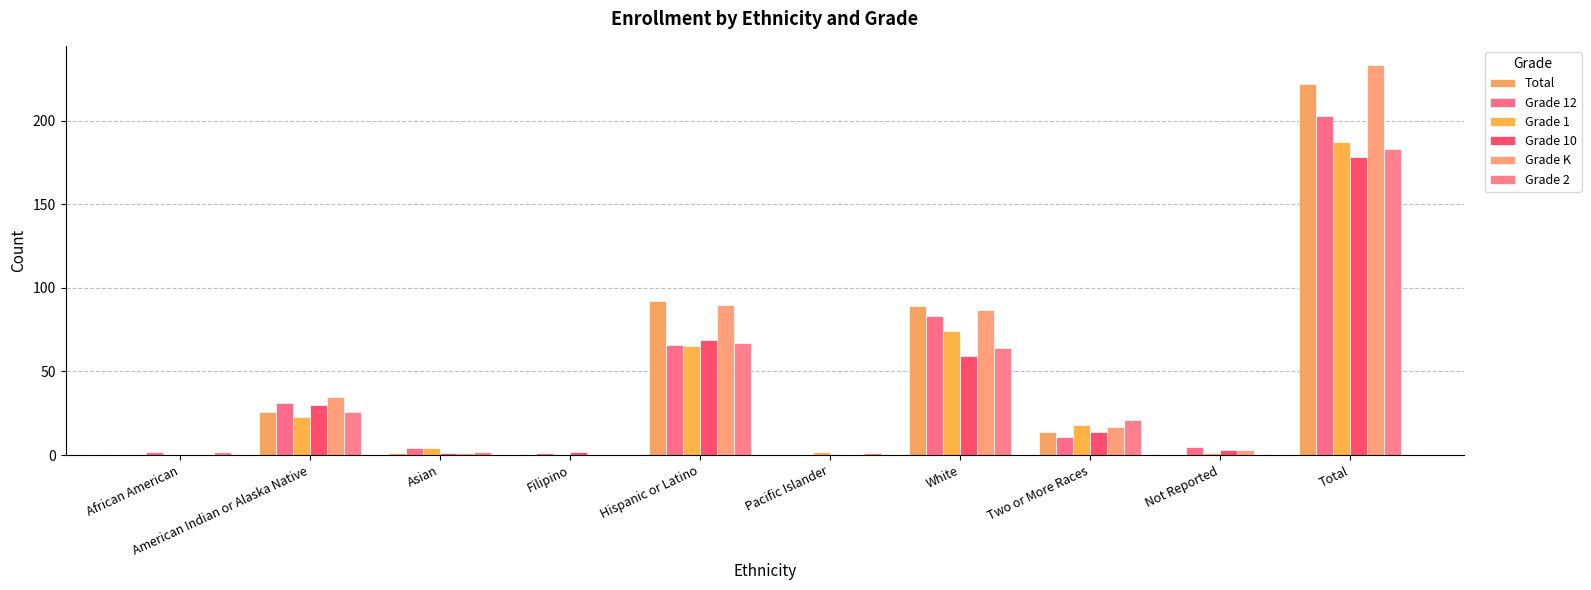

How many distinct data groups are displayed?

6